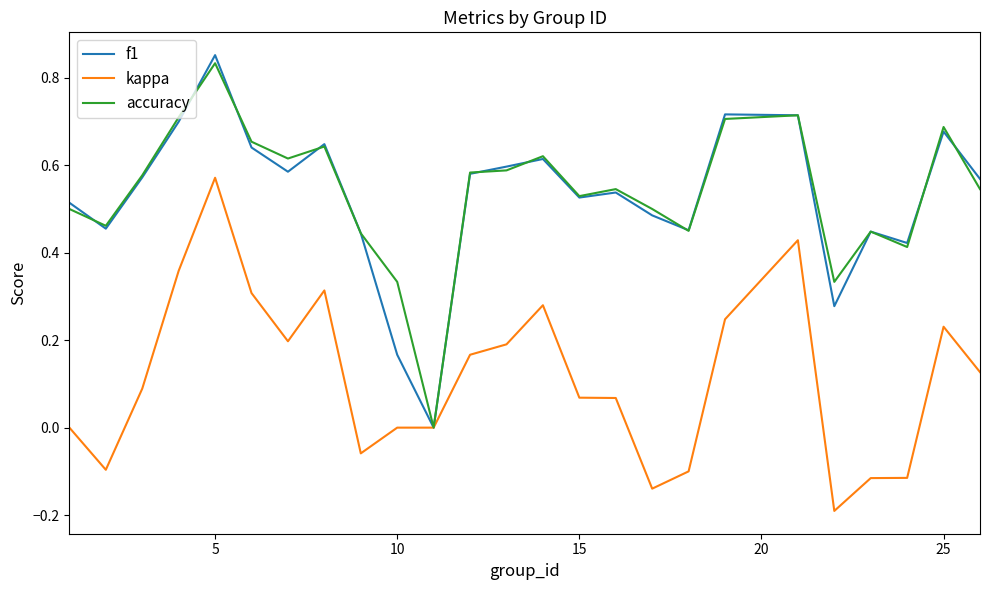

Which series has the widest spread of values?

f1